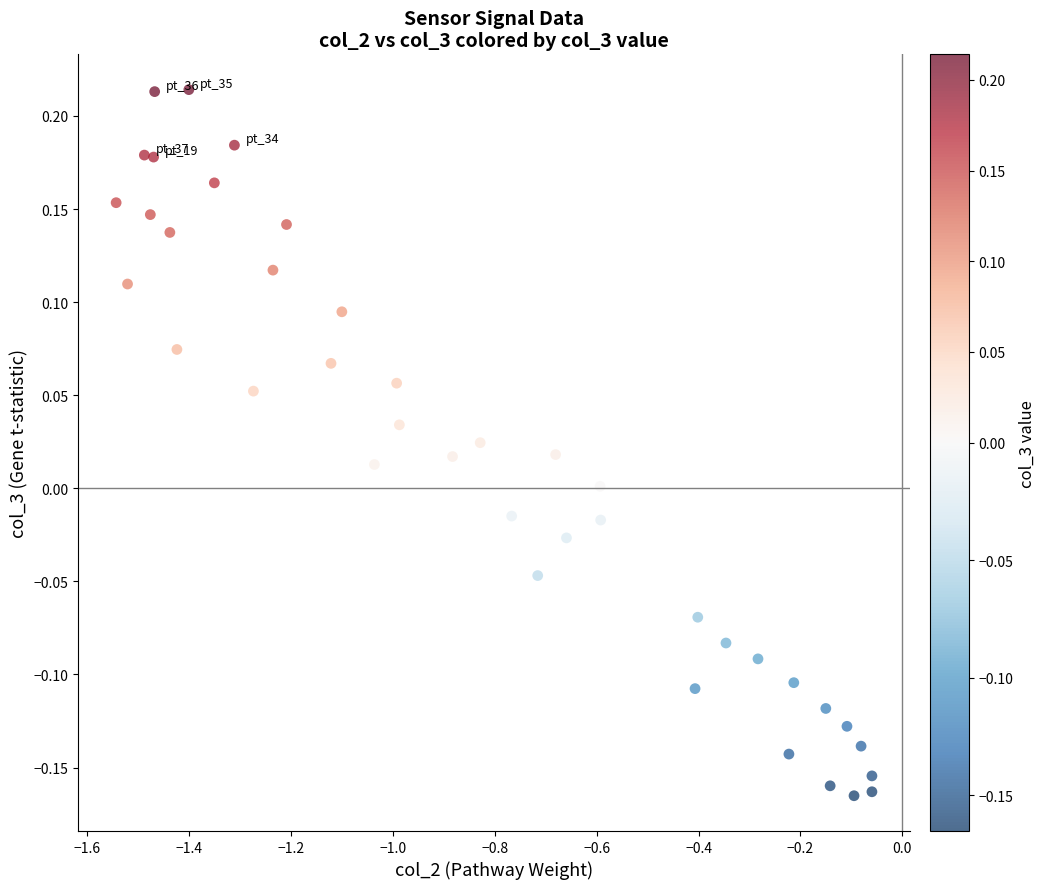

What is the range of Y values (max minus min)?

0.4